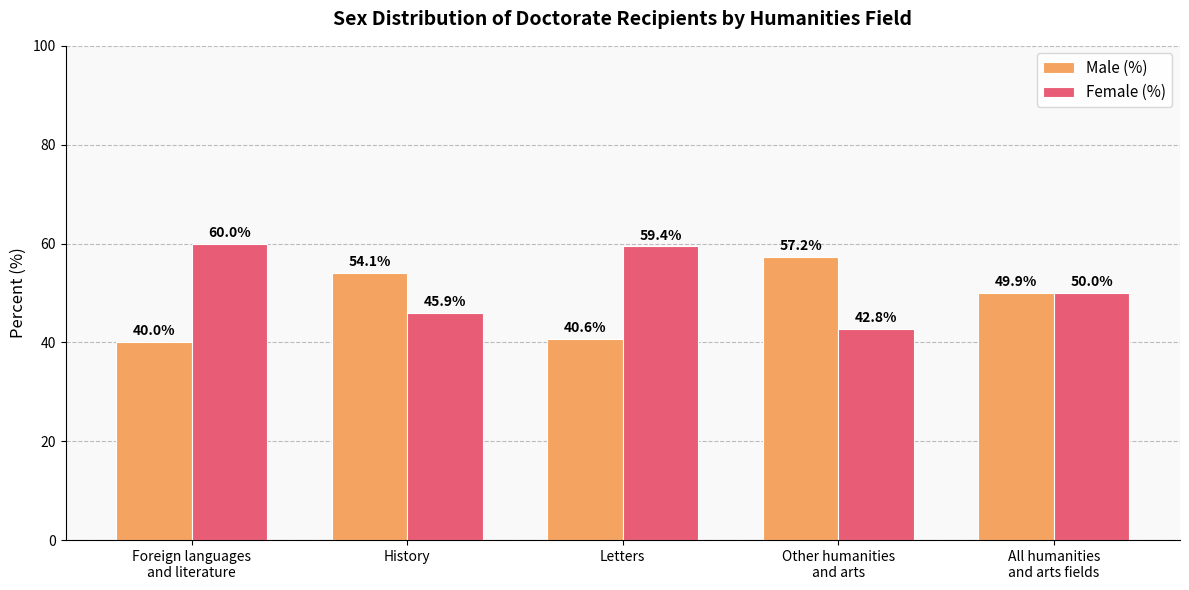

What is the difference between the Female (%) values at Letters and History?

13.5